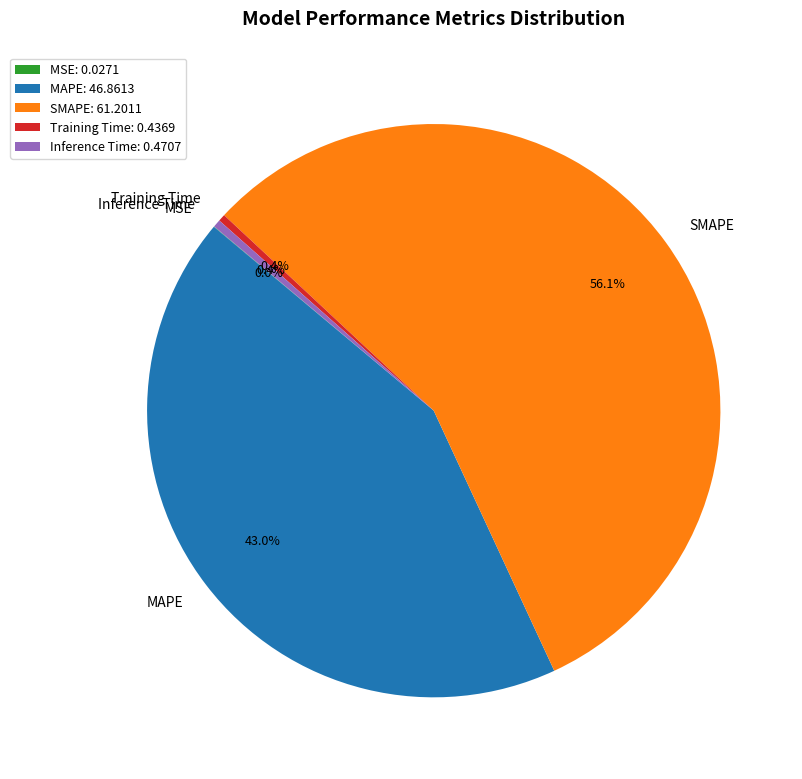

The SMAPE slice represents 56% of the pie. True or false?

True